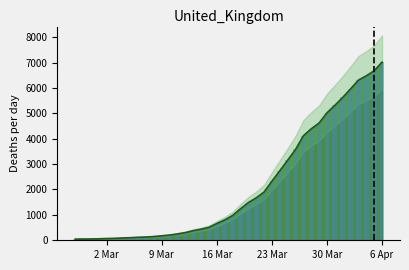

Is it true that the value at 2020-03-08 is 147?

True